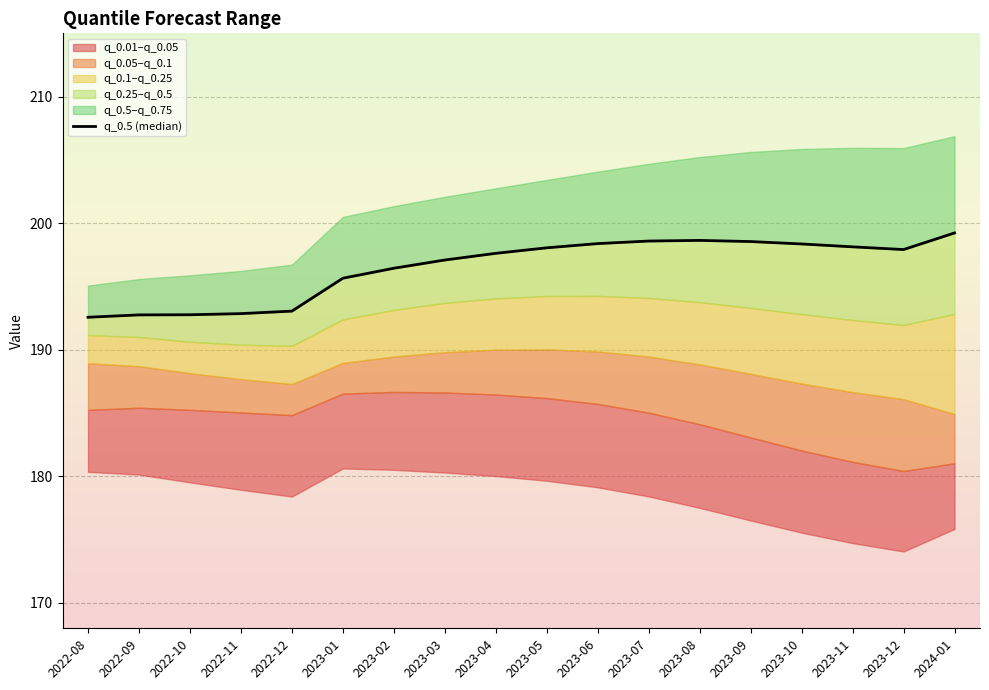

True or false: the data has more than 1 interior local peaks.

False